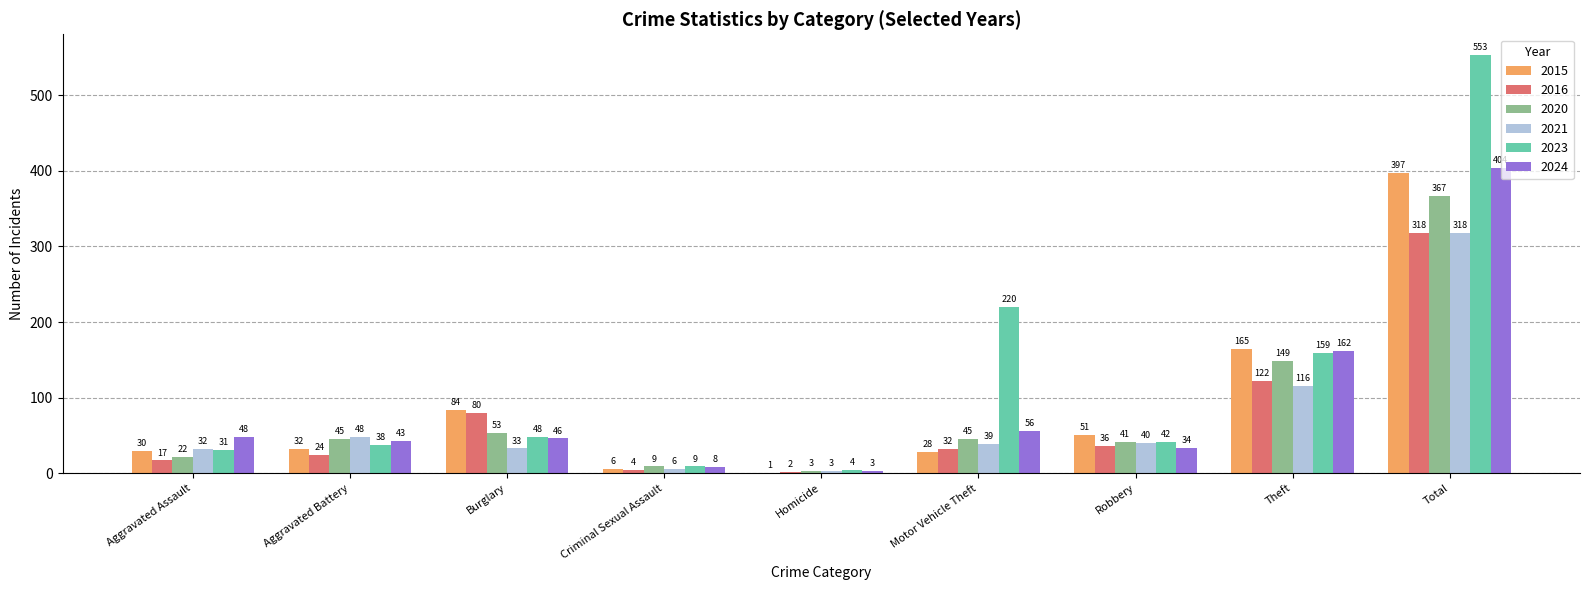

Does the chart contain stacked bars?

No